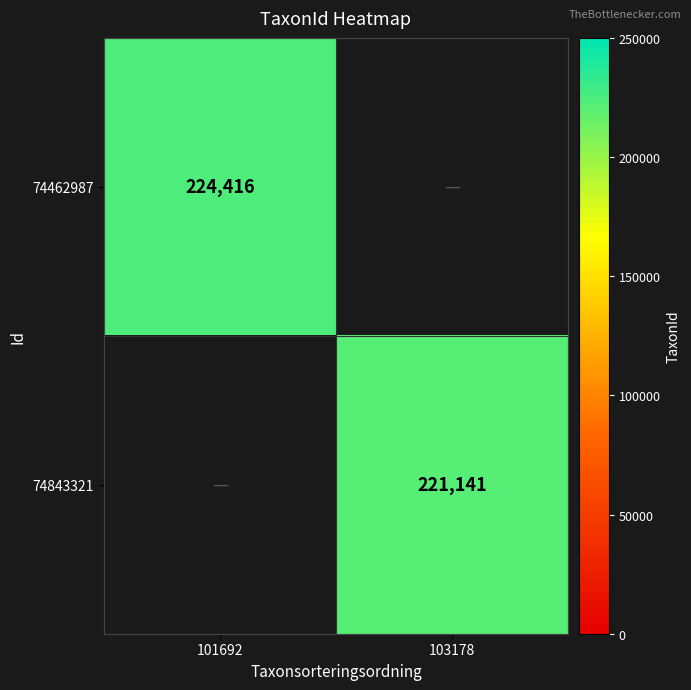

True or false: 74843321 has a value of 396341 at 103178.

False